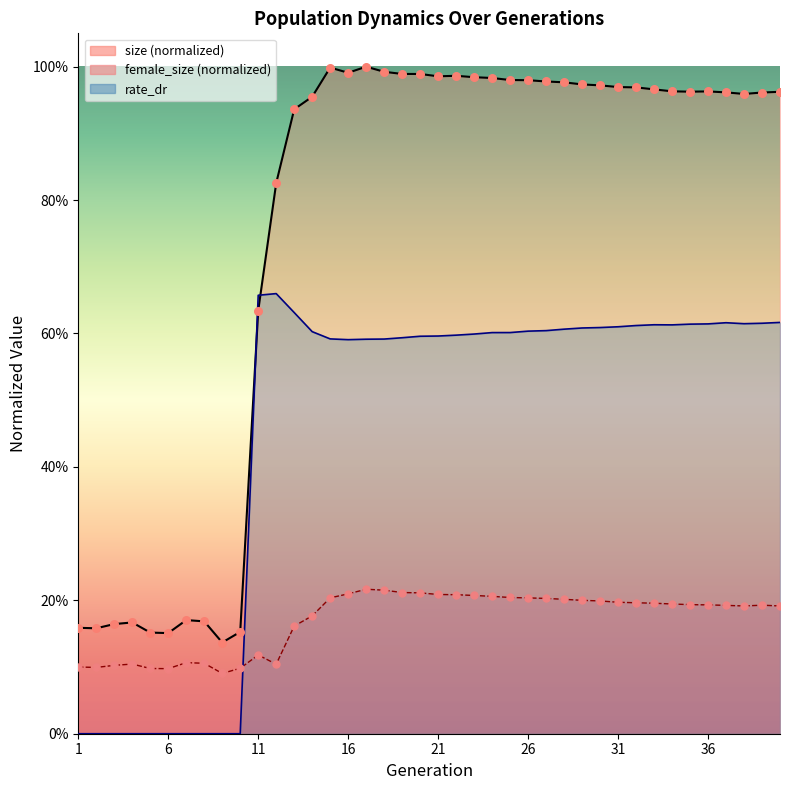

What is the total value across all series at 3?

0.3